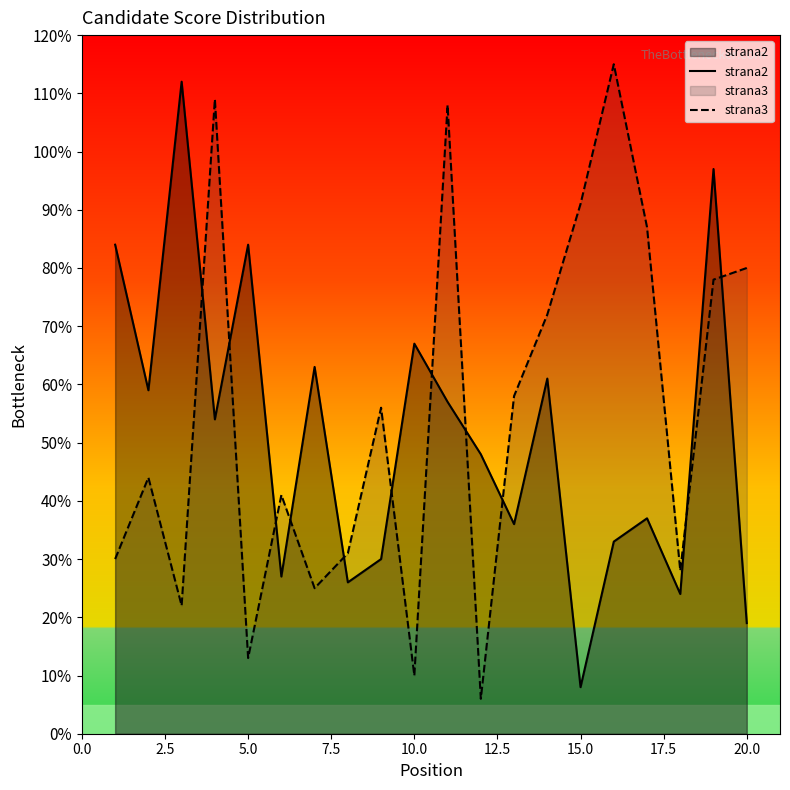

Count the number of data series in this chart.

2